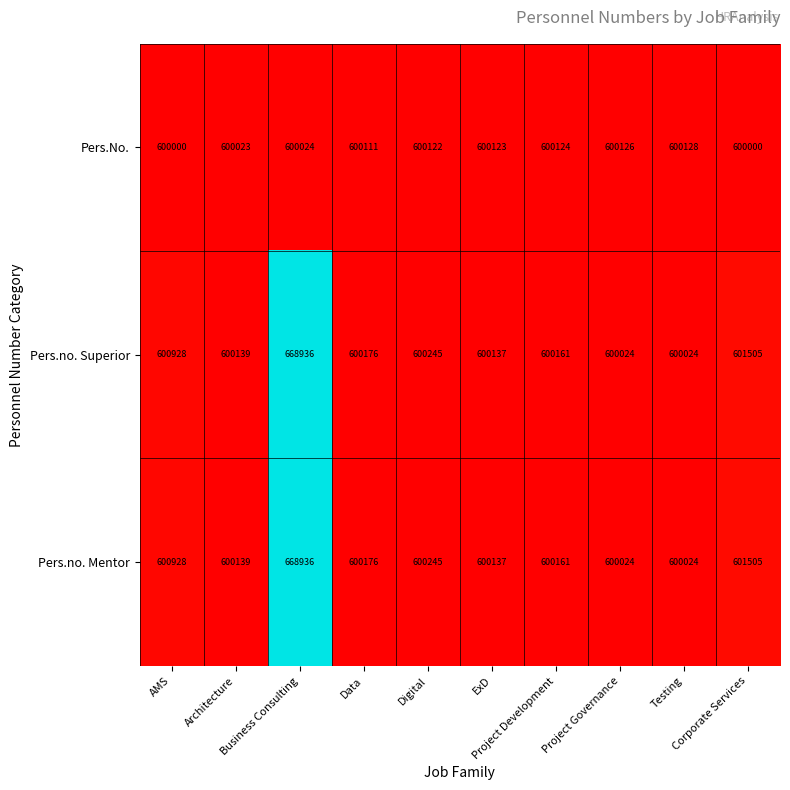

What is the total value across all series at Business Consulting?

1937896